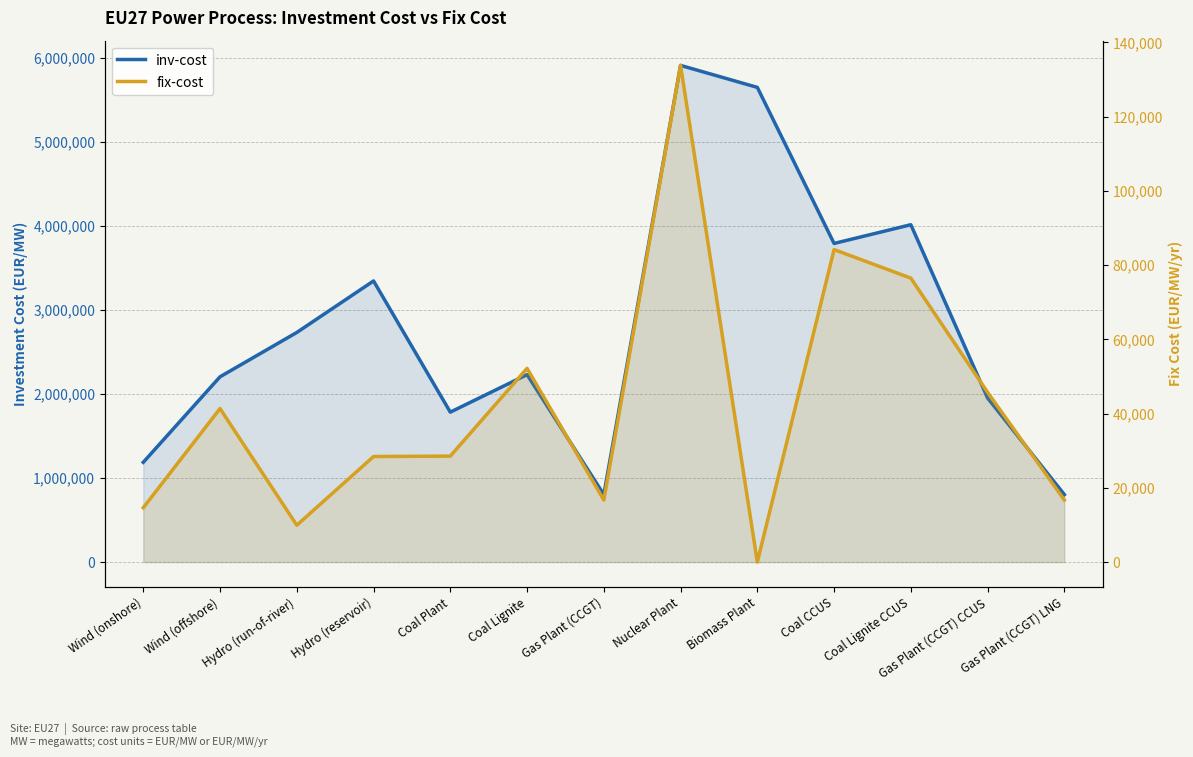

Where is inv-cost nearest to the value 3356187?

Hydro (reservoir)